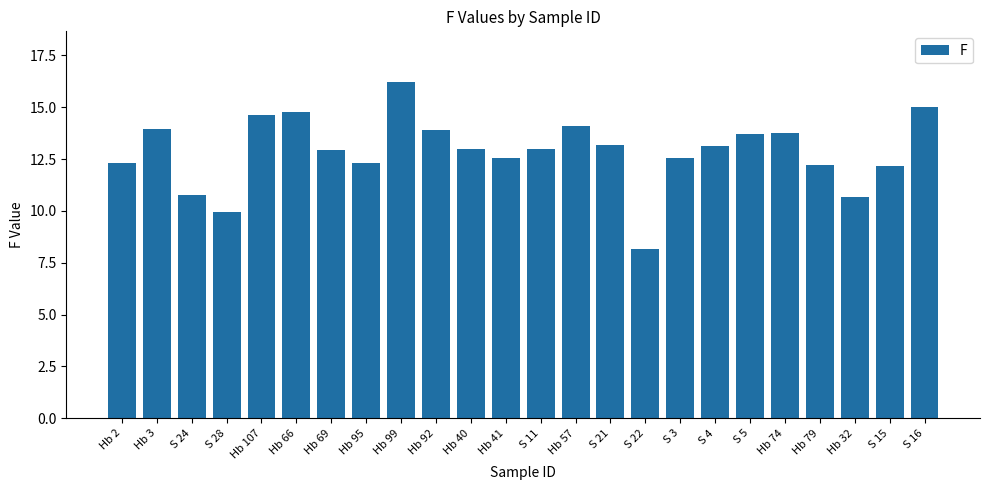

True or false: the data shows 15.0 at S 16.

True